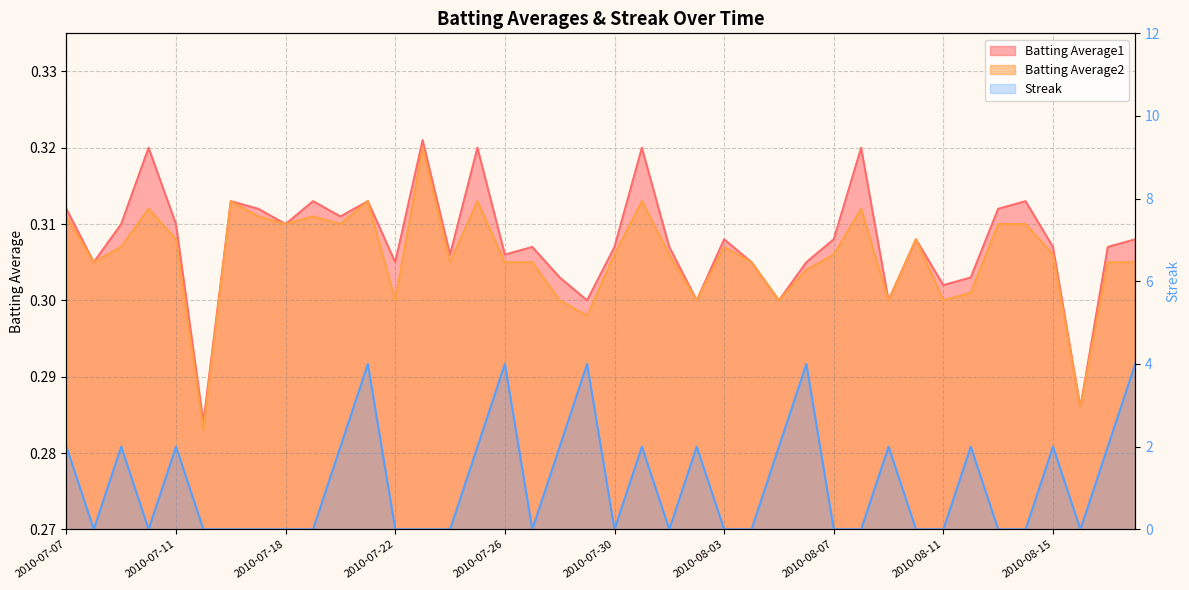

How many interior local peaks does the Batting Average2 series have?

10